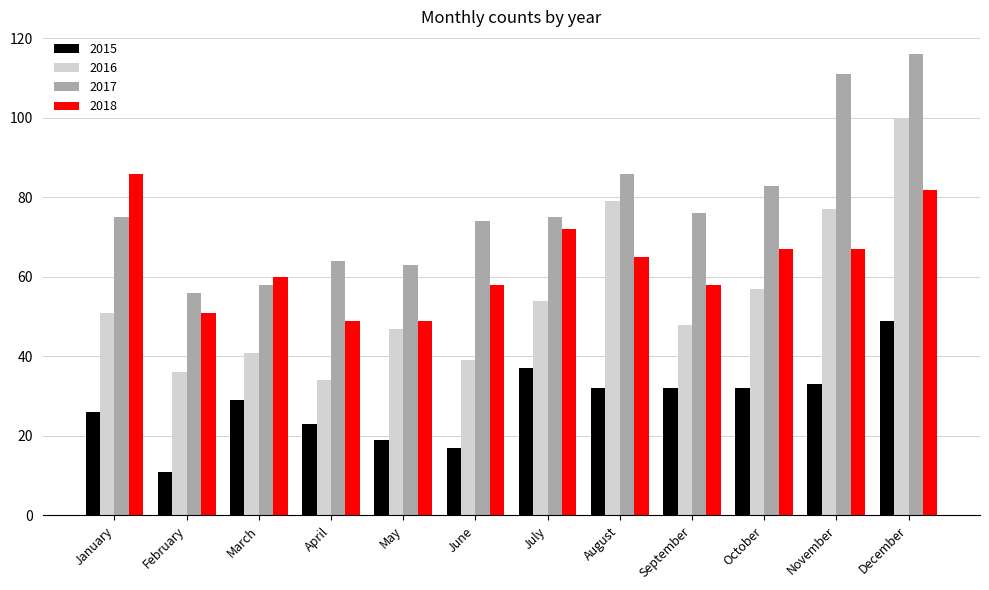

What is the sum of all 2017 values?

937